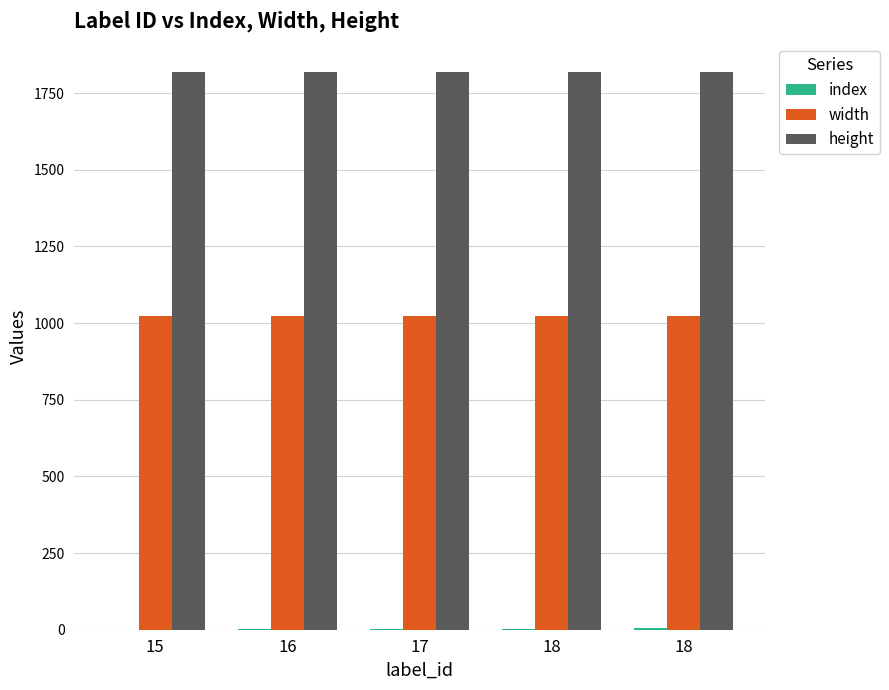

The index series shows 1 at 18. True or false?

False